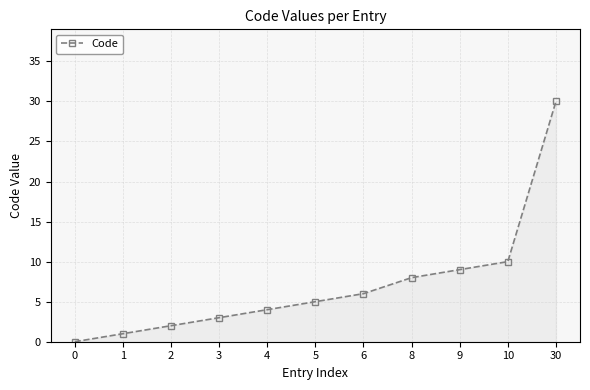

Reading right to left, transcribe all the data shown in this chart.

30	10	9	8	6	5	4	3	2	1	0